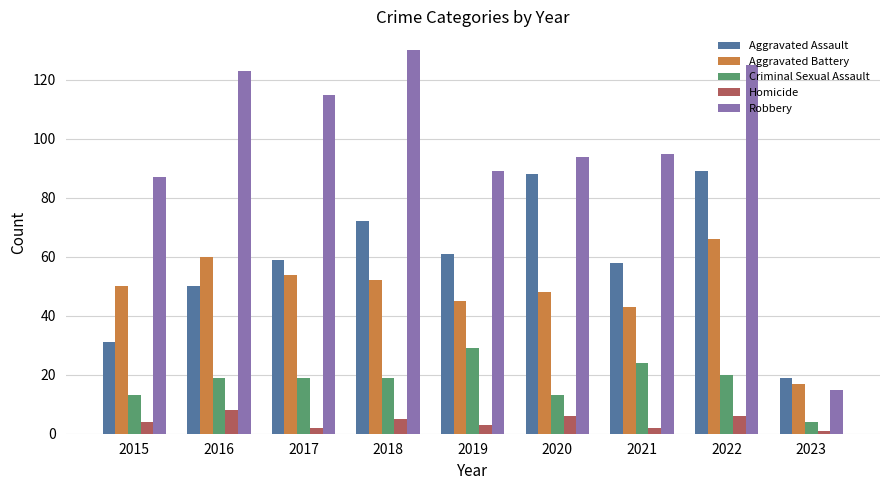

Reading left to right, transcribe all the data shown in this chart.

Aggravated Assault: 31	50	59	72	61	88	58	89	19
Aggravated Battery: 50	60	54	52	45	48	43	66	17
Criminal Sexual Assault: 13	19	19	19	29	13	24	20	4
Homicide: 4	8	2	5	3	6	2	6	1
Robbery: 87	123	115	130	89	94	95	125	15